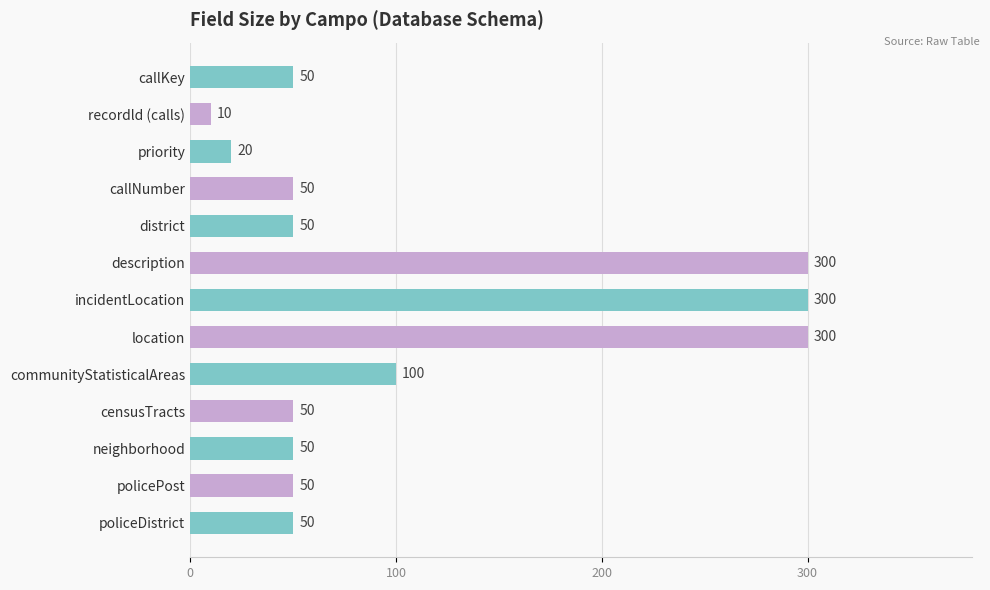

At which label is the value closest to 155?

communityStatisticalAreas